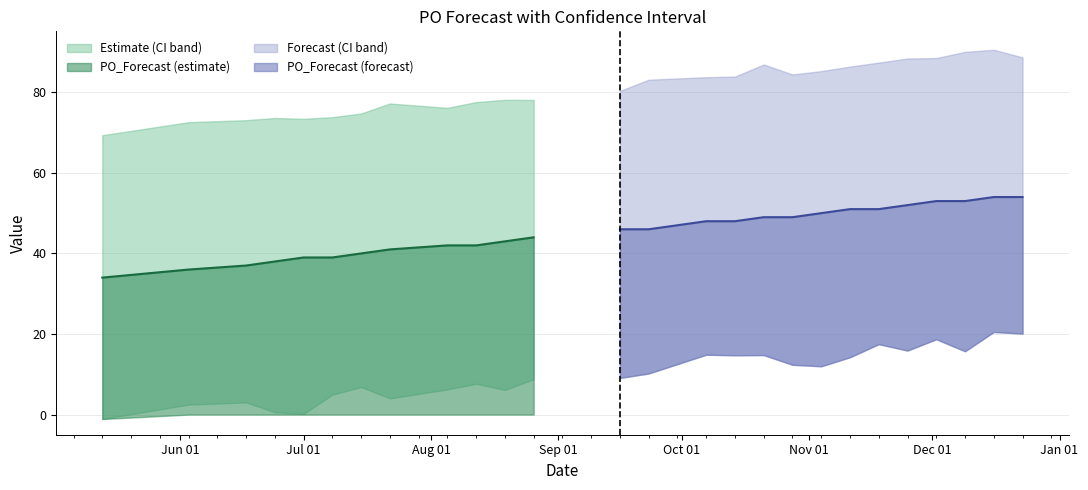

What is the maximum value for PO_Forecast?

54.0